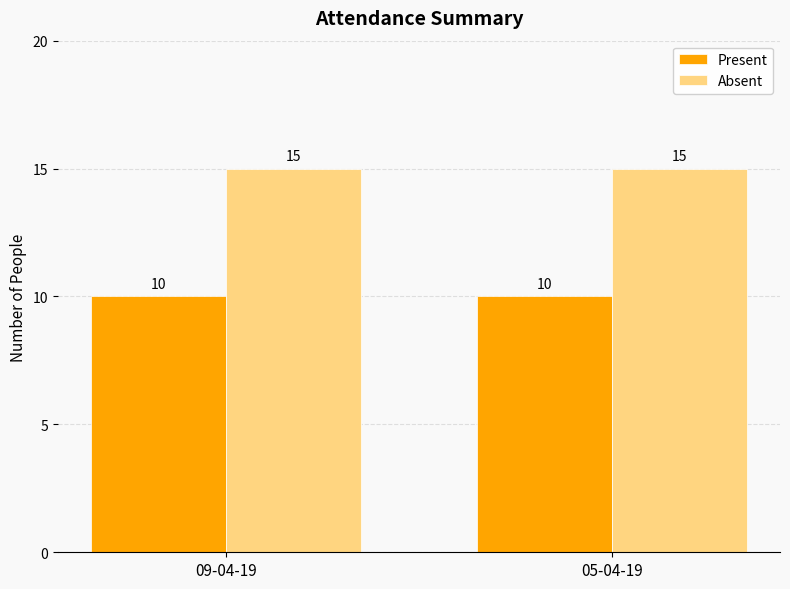

Does the chart contain stacked bars?

No